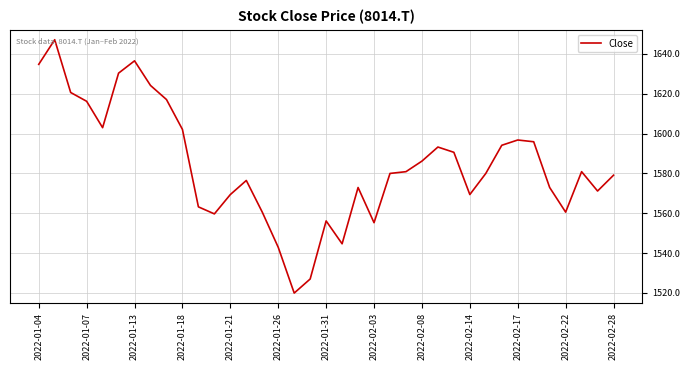

What is the smallest value displayed?

1519.9